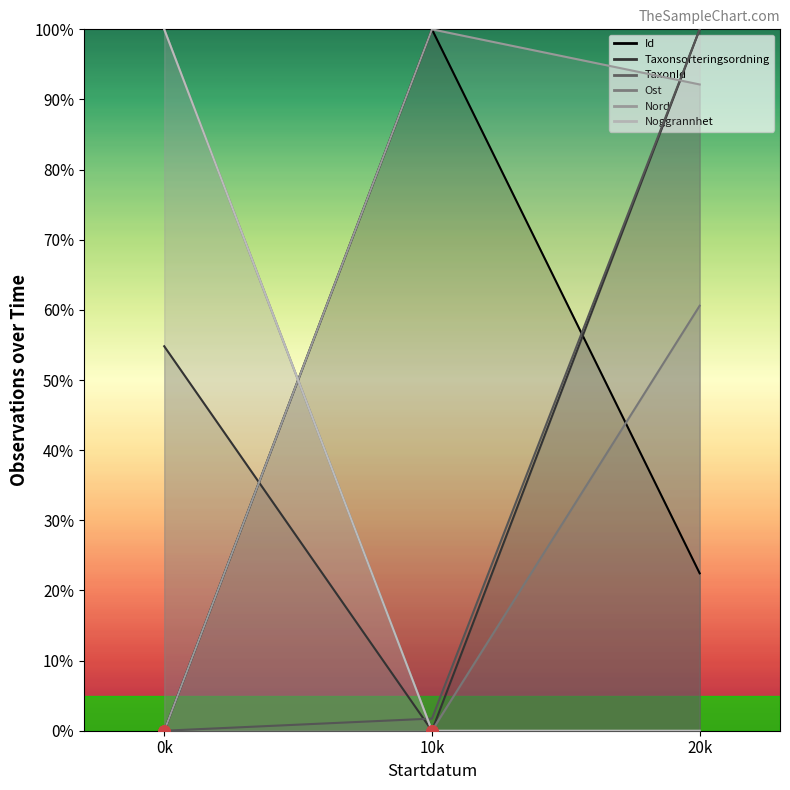

Reading left to right, extract all data points from this chart.

Id: 0.0	100.0	22.4
Taxonsorteringsordning: 54.8	0.0	100.0
TaxonId: 0.0	1.7	100.0
Ost: 100.0	0.0	60.6
Nord: 0.0	100.0	92.1
Noggrannhet: 100.0	0.0	0.0